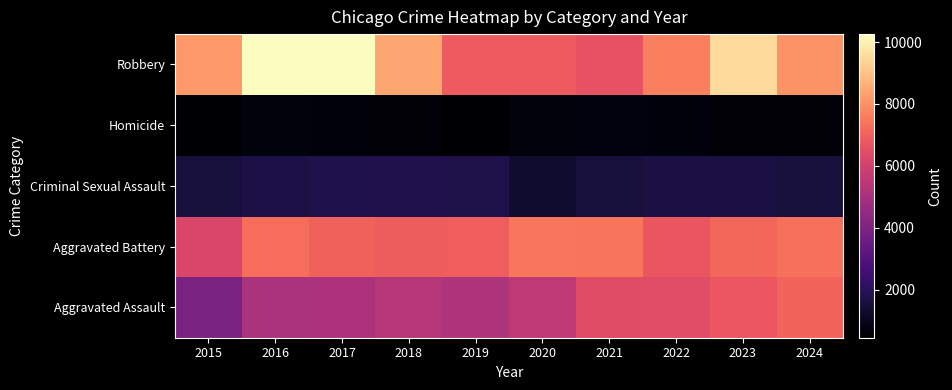

At which category does the chart reach its minimum across all series?

2015